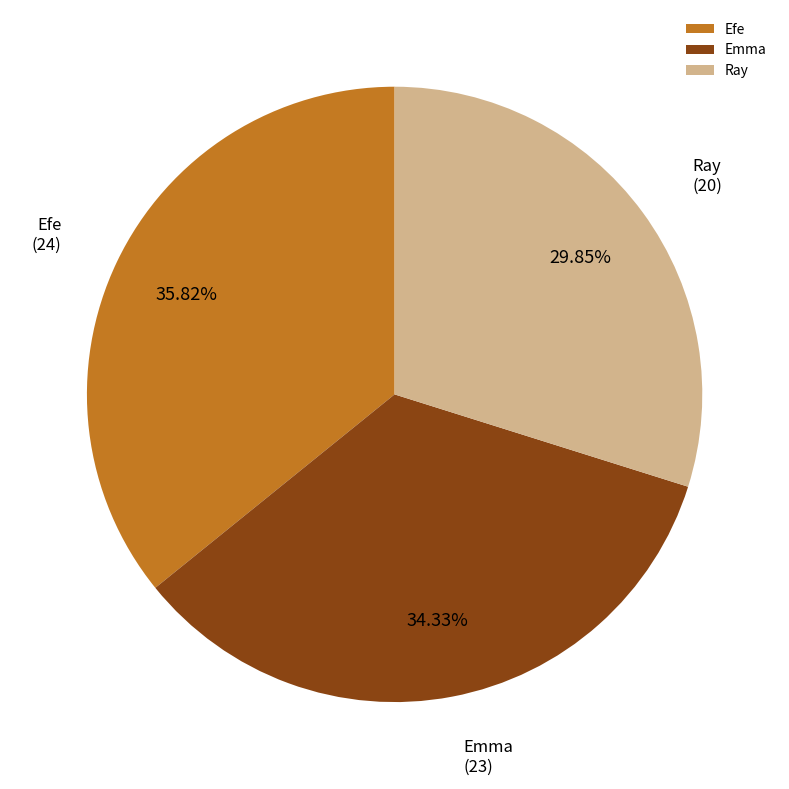

Count the number of slices in the pie.

3